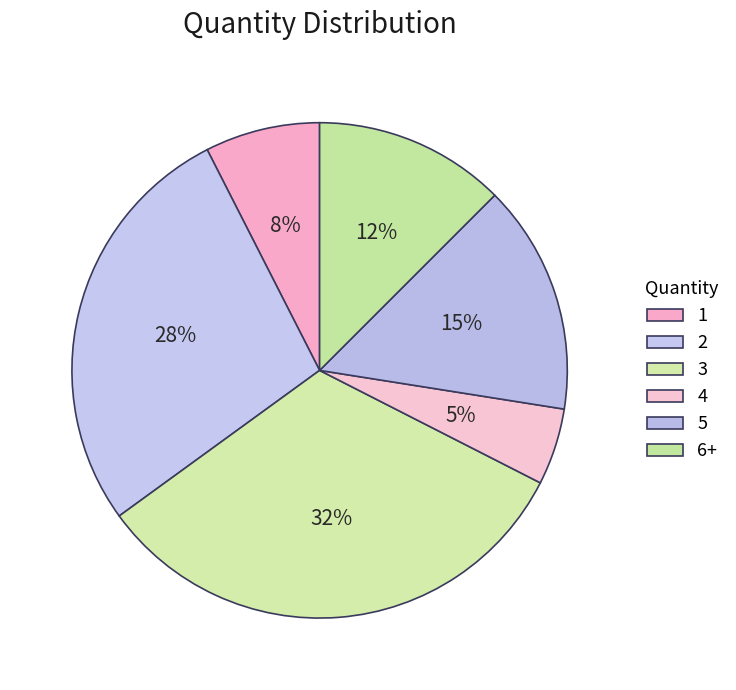

How many slices are in this pie chart?

6